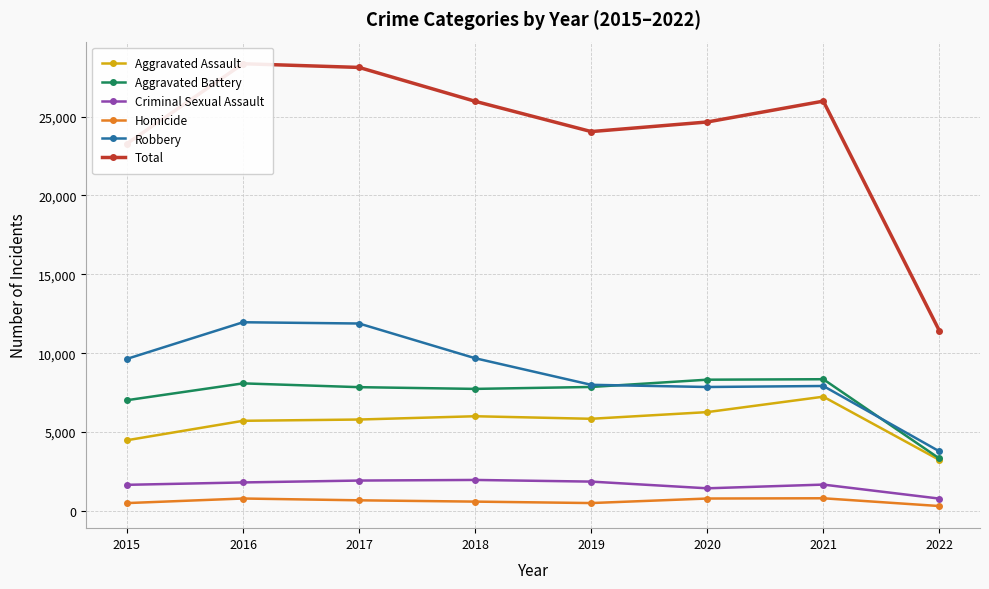

What is the sum of the Total values at 2019 and 2015?

47333